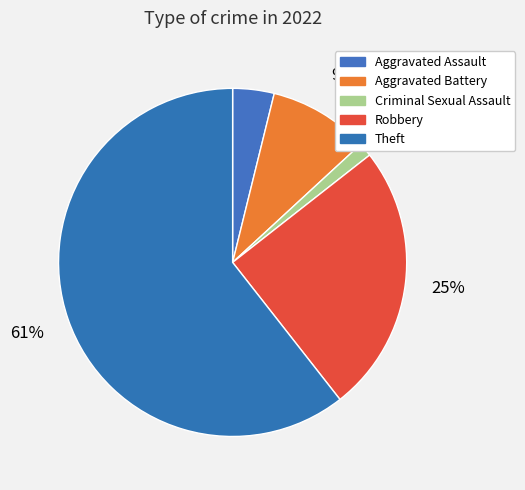

Count the number of slices in the pie.

5